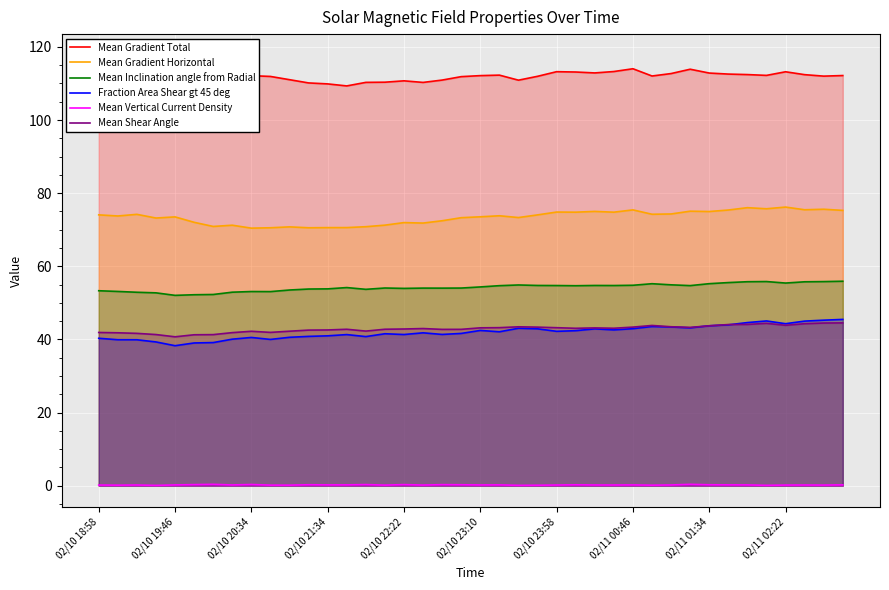

What is the highest value of the Mean Gradient Horizontal series?

76.2